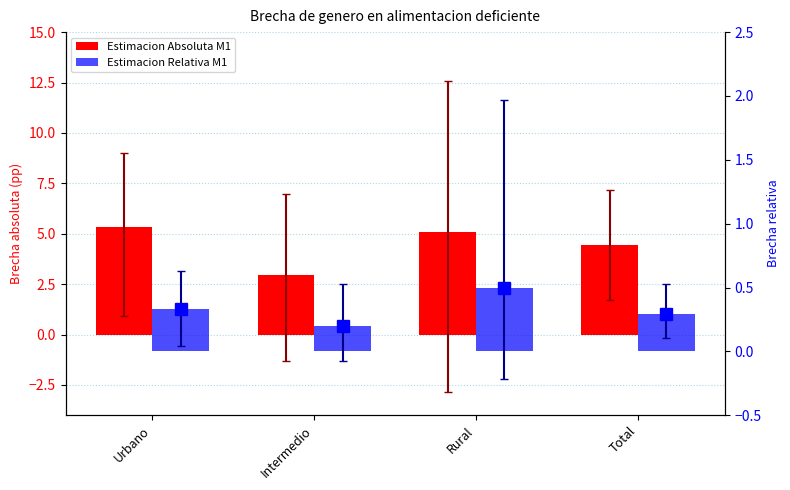

Which series has the largest range (max minus min)?

Estimacion Absoluta M1